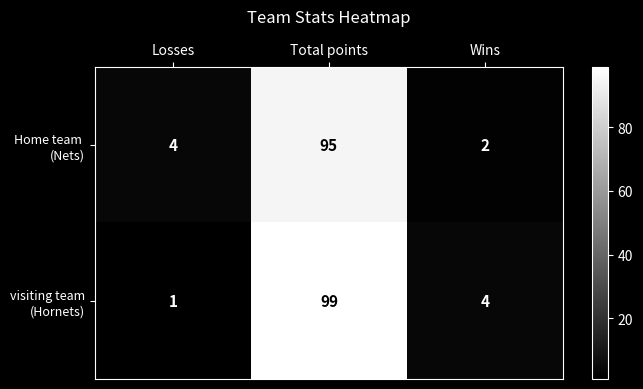

What is the spread (max minus min) of values at Total points?

4